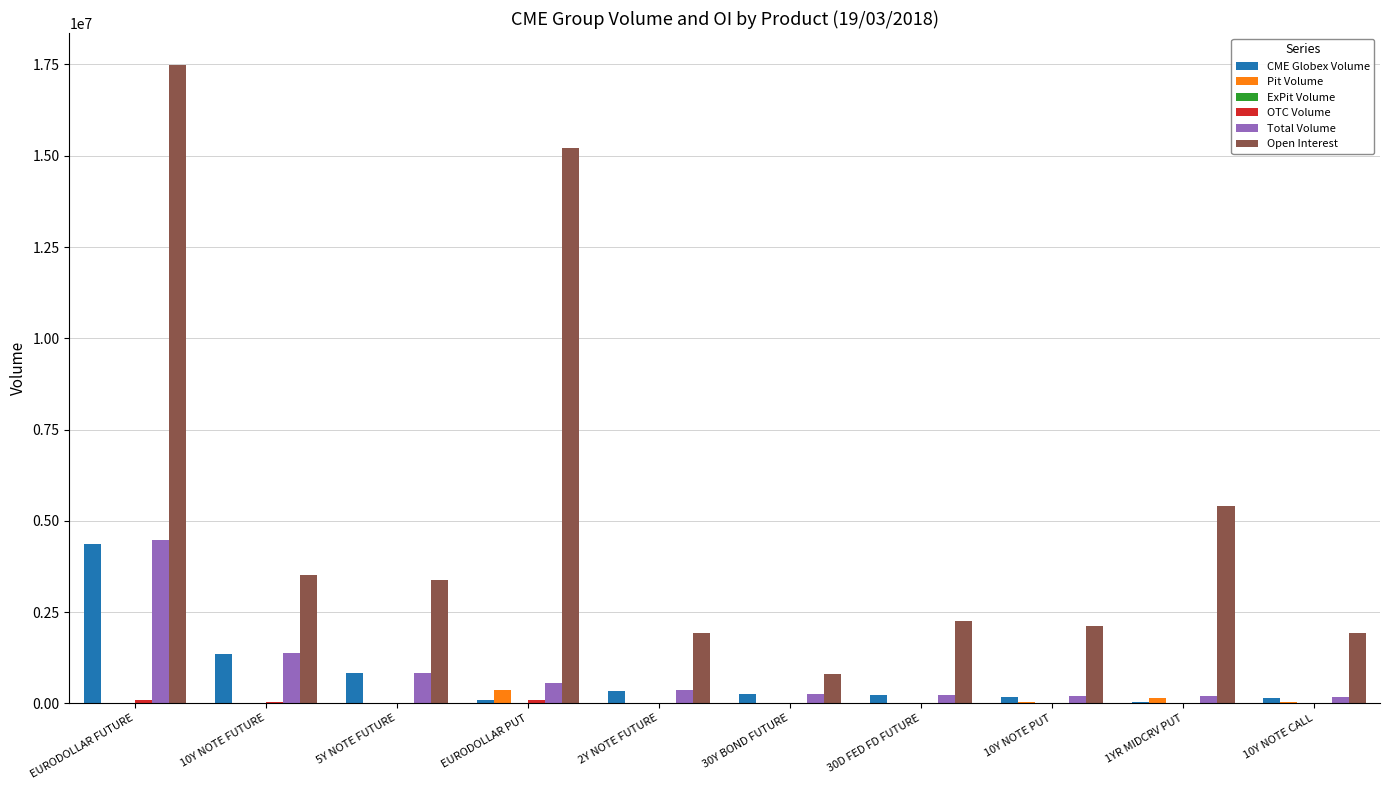

Is the value of Open Interest at 2Y NOTE FUTURE greater than the value of Pit Volume at 10Y NOTE FUTURE?

Yes